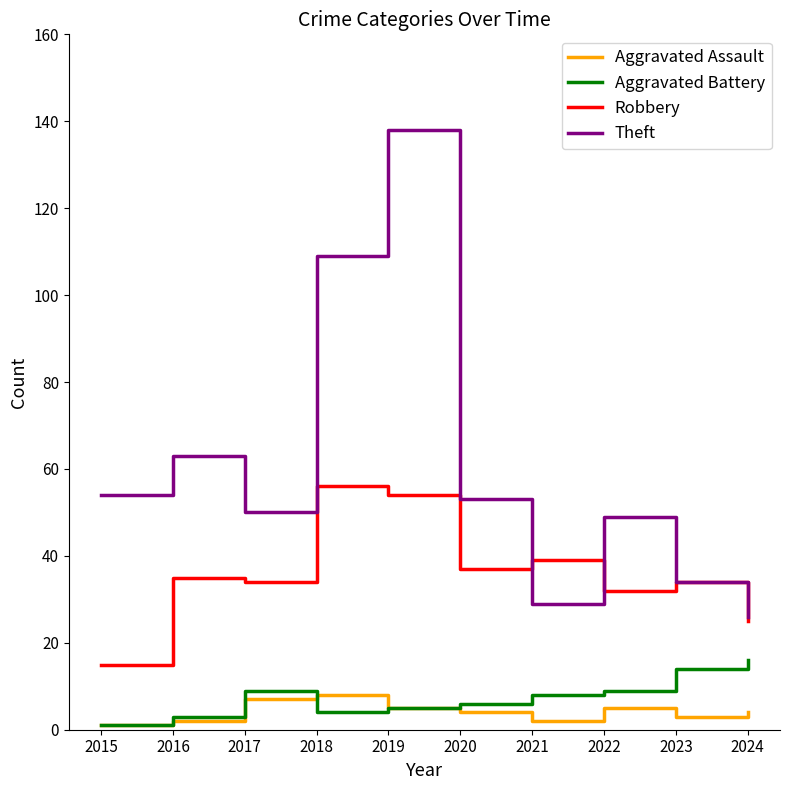

At 2020, list the series in order from largest to smallest.

Theft, Robbery, Aggravated Battery, Aggravated Assault